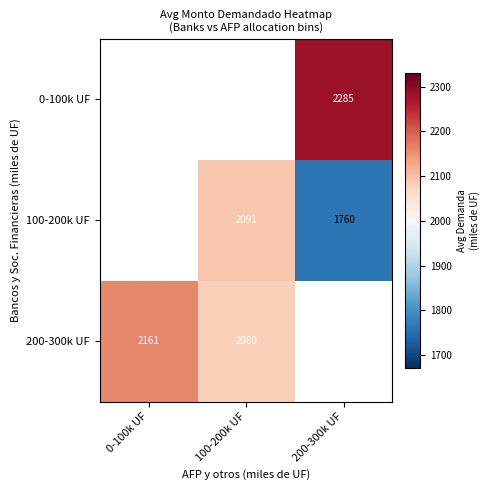

Is it true that 100-200k UF equals 449 at 200-300k UF?

False